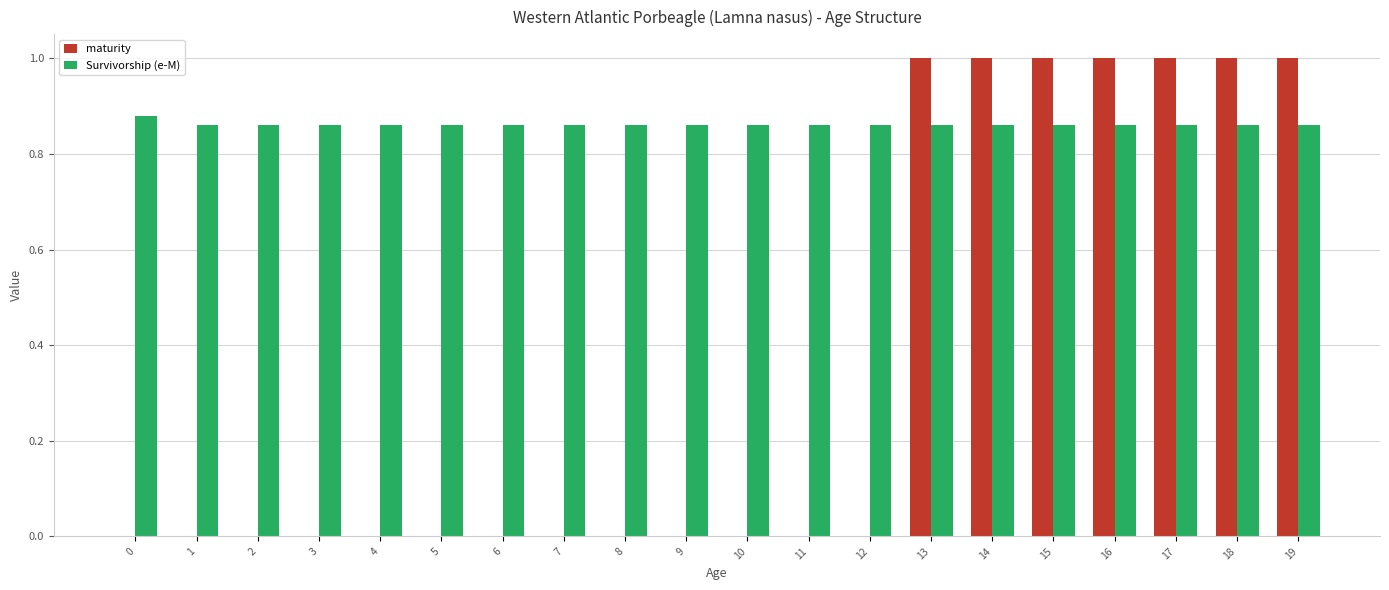

What is the maximum value shown in the chart?

1.0